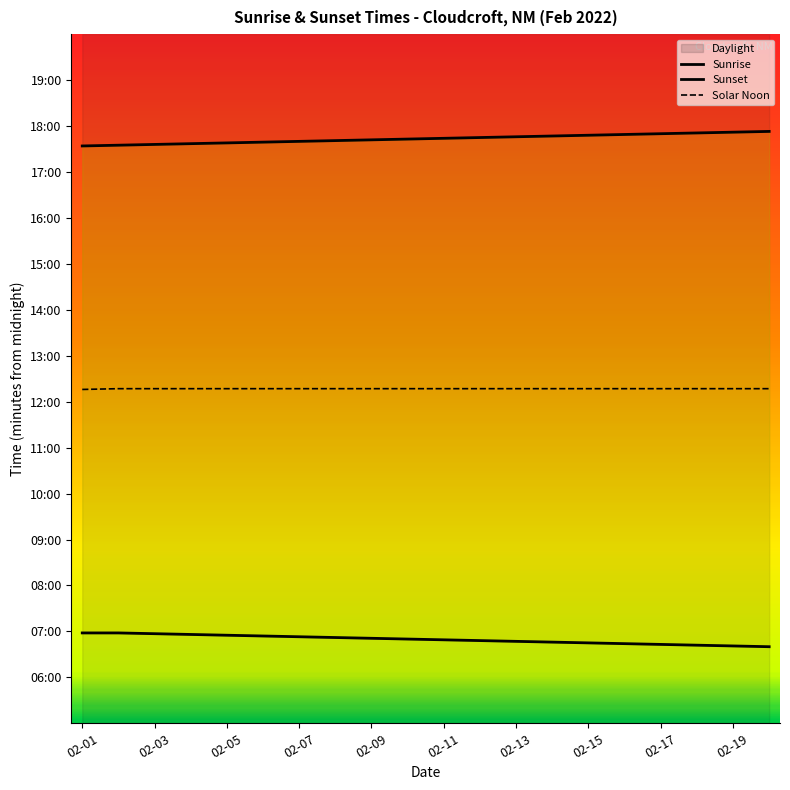

List the series in order of their overall mean, highest first.

Sunset, Solar Noon, Sunrise